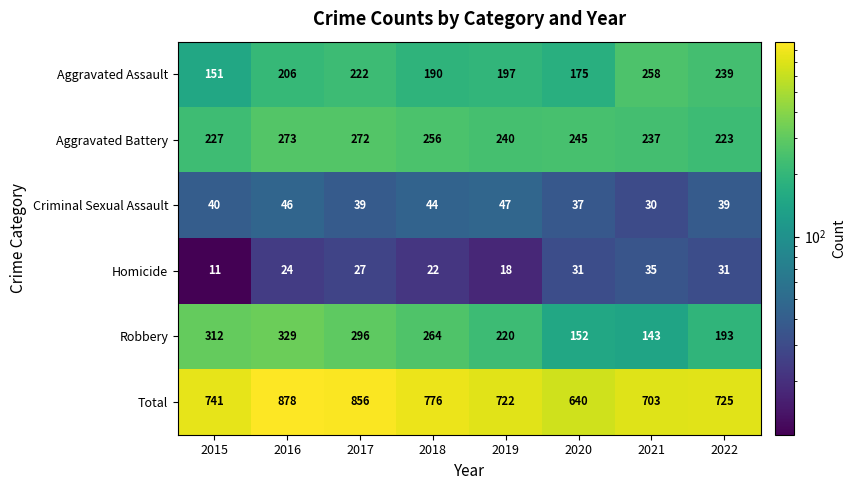

What is the spread (max minus min) of values at 2019?

704